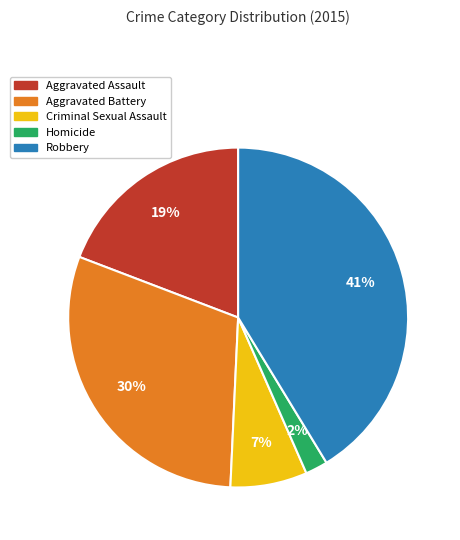

Which has a higher value, Robbery or Homicide?

Robbery